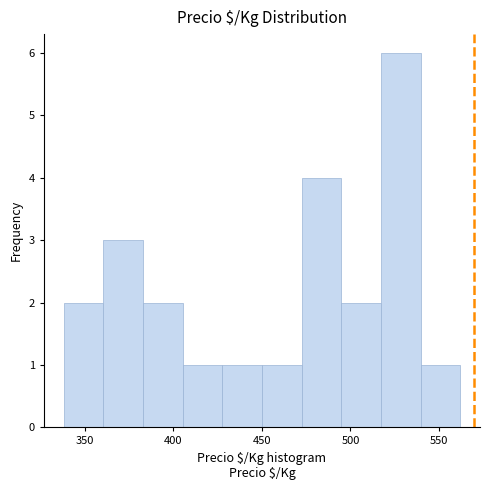

Over which range of the x-axis is the bar tallest?

515 to 540